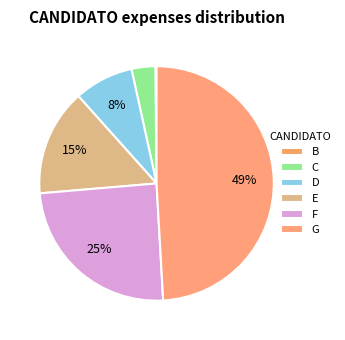

What percentage do F and E together represent?

39.3%